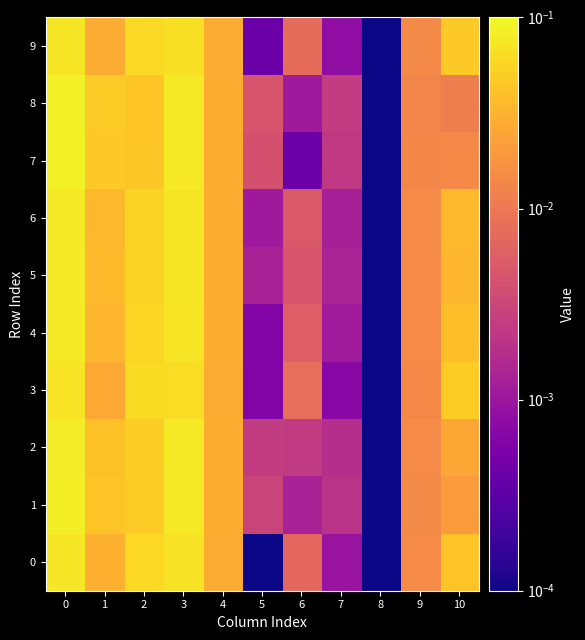

At 9, list the series in order from smallest to largest.

8, 7, 3, 9, 1, 0, 2, 4, 6, 5